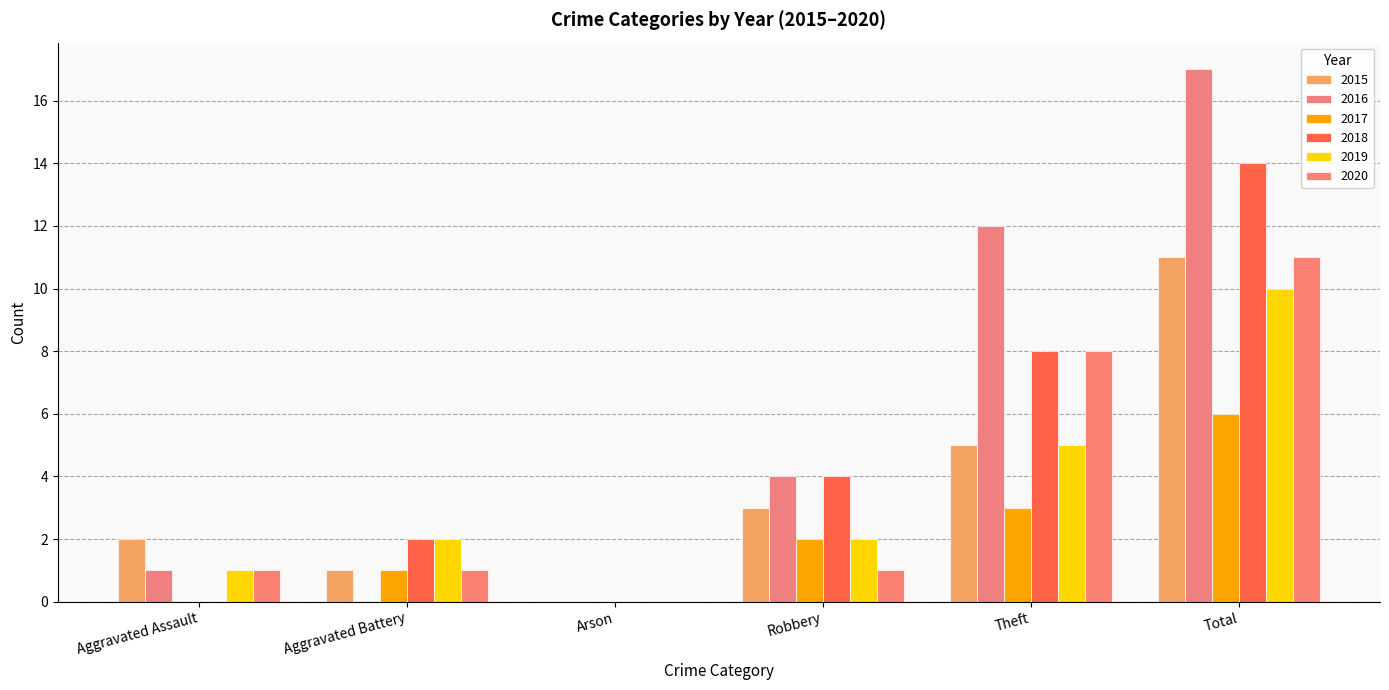

The value of 2016 at Aggravated Assault is 0. True or false?

False